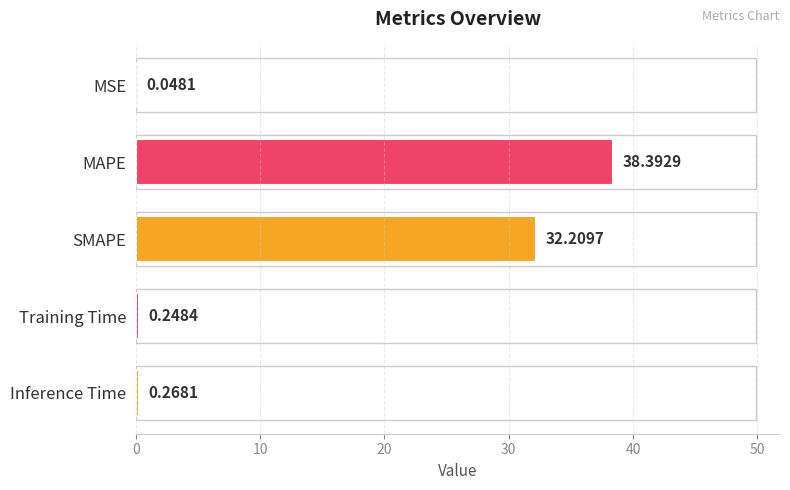

What is the sum of all values?

71.2